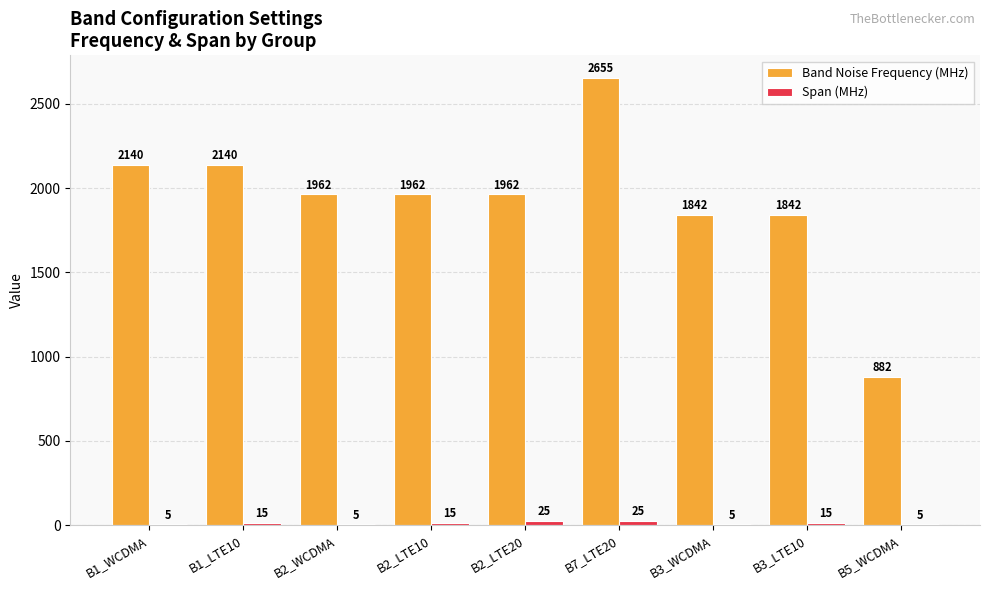

Is it true that Band Noise Frequency (MHz) equals 2655.0 at B7_LTE20?

True